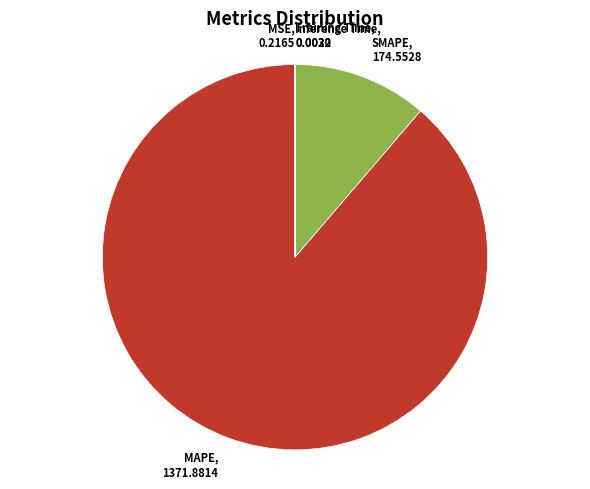

Is there a majority slice in this chart?

Yes